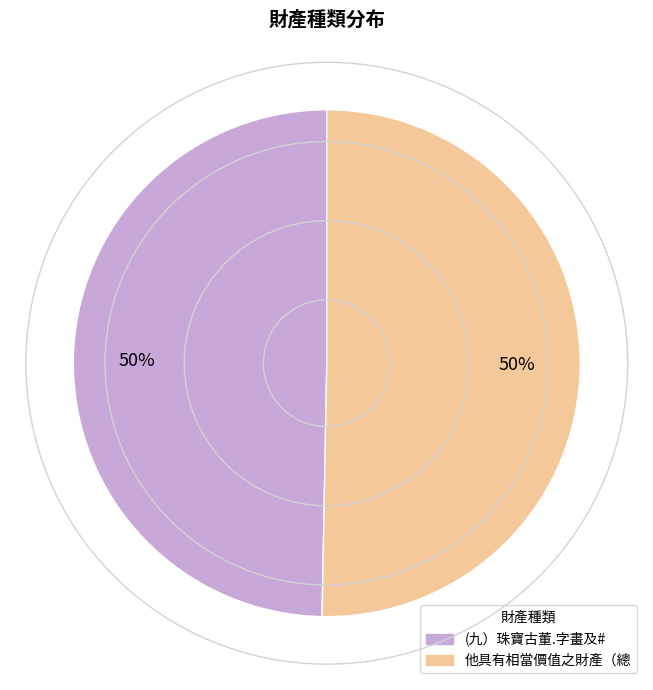

Do (九）珠寶古董.字畫及# and 他具有相當價值之財產（總 together represent more than half of the pie?

Yes